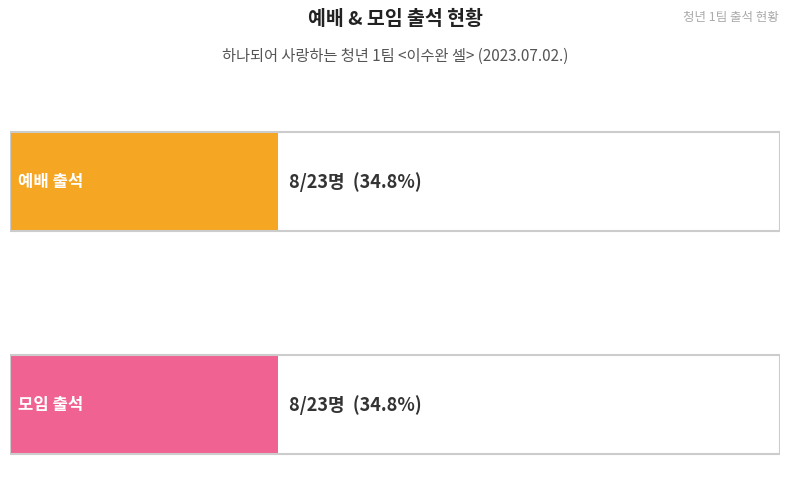

What is the label of the 1st bar from the right?

모임